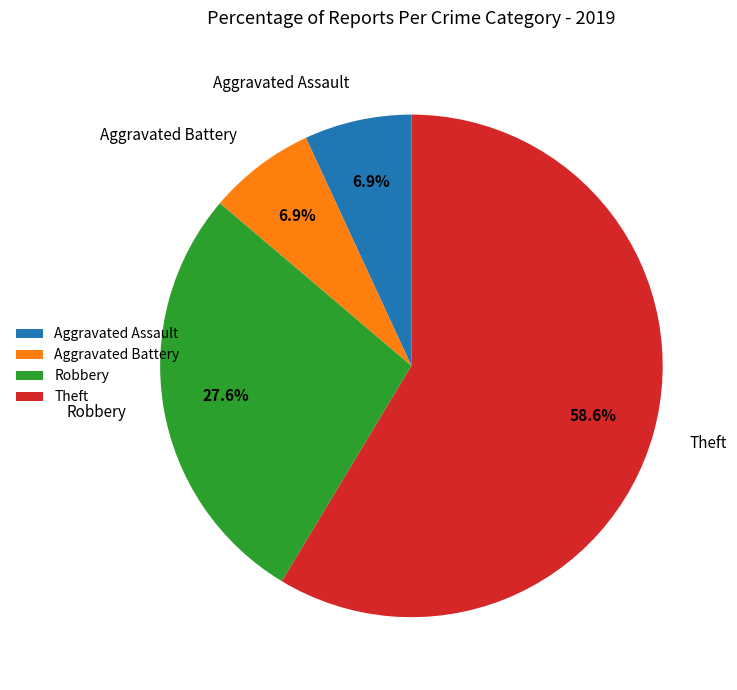

True or false: Theft accounts for 66% of the total.

False